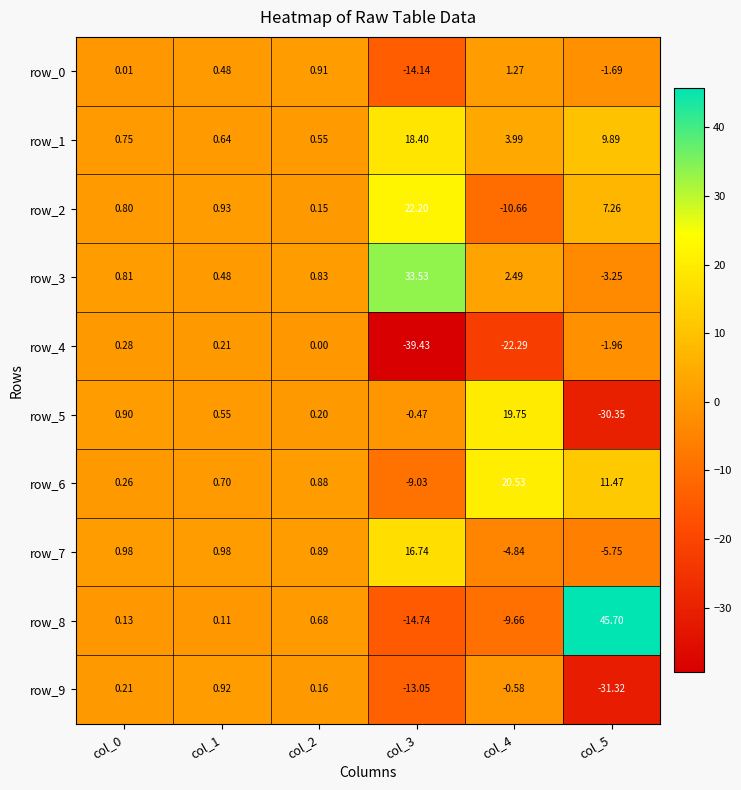

Which series has the largest range (max minus min)?

row_8